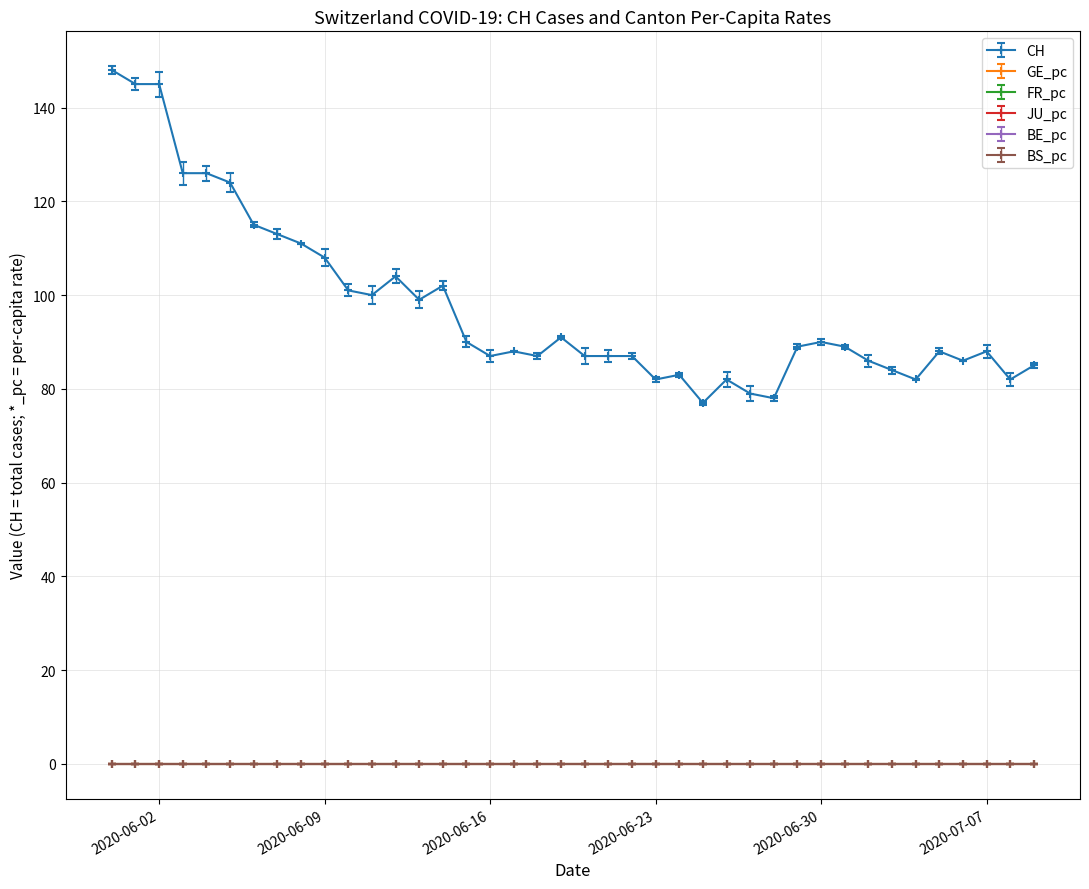

List the labels in order of BE_pc value, smallest first.

2020-06-12, 2020-06-13, 2020-06-14, 2020-06-15, 2020-06-16, 2020-06-24, 2020-06-25, 2020-06-26, 2020-06-27, 2020-06-28, 2020-06-22, 2020-06-23, 2020-06-29, 2020-06-30, 2020-07-08, 2020-07-09, 2020-06-08, 2020-06-09, 2020-06-17, 2020-06-18, 2020-06-19, 2020-06-20, 2020-06-21, 2020-07-06, 2020-07-07, 2020-06-10, 2020-06-11, 2020-07-03, 2020-07-04, 2020-07-05, 2020-06-05, 2020-06-06, 2020-06-07, 2020-06-02, 2020-06-03, 2020-06-04, 2020-07-01, 2020-07-02, 2020-05-31, 2020-06-01